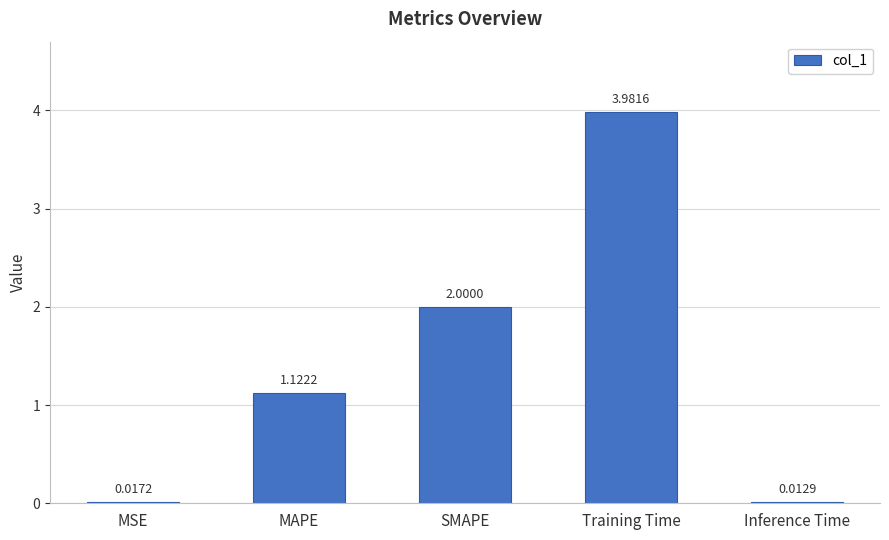

Which category has the highest value across all series?

Training Time